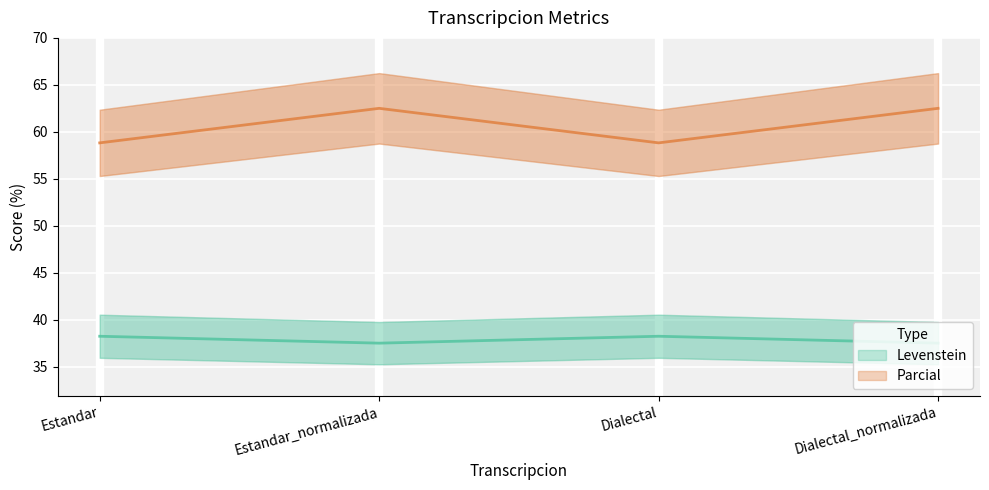

How many Levenstein values are between 37 and 38?

2